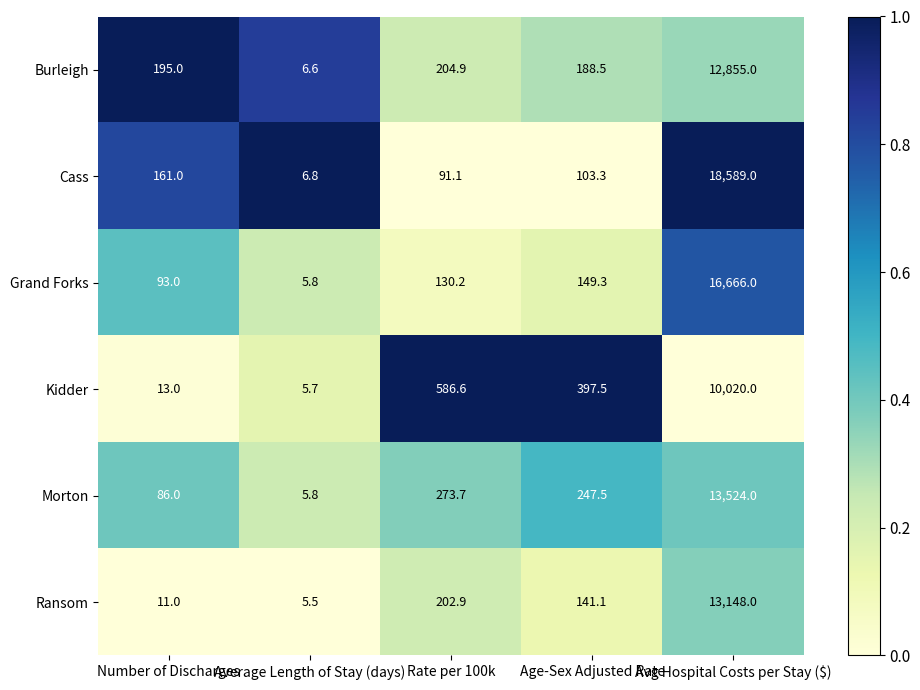

Where is Cass nearest to the value 9297?

Number of Discharges